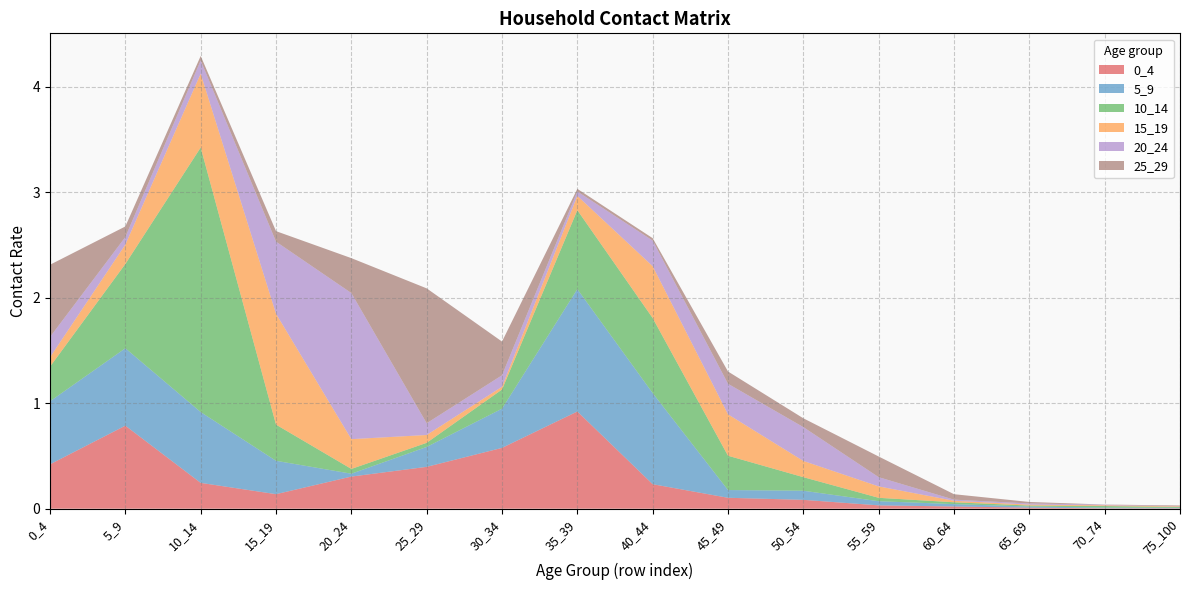

Reading left to right, transcribe all the data shown in this chart.

0_4: 0_4=0.4	5_9=0.8	10_14=0.2	15_19=0.1	20_24=0.3	25_29=0.4	30_34=0.6	35_39=0.9	40_44=0.2	45_49=0.1	50_54=0.1	55_59=0.0	60_64=0.0	65_69=0.0	70_74=0.0	75_100=0.0
5_9: 0_4=0.6	5_9=0.7	10_14=0.7	15_19=0.3	20_24=0.0	25_29=0.2	30_34=0.4	35_39=1.2	40_44=0.9	45_49=0.1	50_54=0.1	55_59=0.0	60_64=0.0	65_69=0.0	70_74=0.0	75_100=0.0
10_14: 0_4=0.3	5_9=0.8	10_14=2.5	15_19=0.3	20_24=0.0	25_29=0.0	30_34=0.2	35_39=0.7	40_44=0.7	45_49=0.3	50_54=0.1	55_59=0.0	60_64=0.0	65_69=0.0	70_74=0.0	75_100=0.0
15_19: 0_4=0.1	5_9=0.2	10_14=0.7	15_19=1.1	20_24=0.3	25_29=0.1	30_34=0.0	35_39=0.1	40_44=0.5	45_49=0.4	50_54=0.2	55_59=0.1	60_64=0.0	65_69=0.0	70_74=0.0	75_100=0.0
20_24: 0_4=0.2	5_9=0.1	10_14=0.1	15_19=0.7	20_24=1.4	25_29=0.1	30_34=0.1	35_39=0.0	40_44=0.2	45_49=0.3	50_54=0.3	55_59=0.1	60_64=0.0	65_69=0.0	70_74=0.0	75_100=0.0
25_29: 0_4=0.7	5_9=0.1	10_14=0.0	15_19=0.1	20_24=0.3	25_29=1.3	30_34=0.3	35_39=0.0	40_44=0.0	45_49=0.1	50_54=0.1	55_59=0.2	60_64=0.1	65_69=0.0	70_74=0.0	75_100=0.0